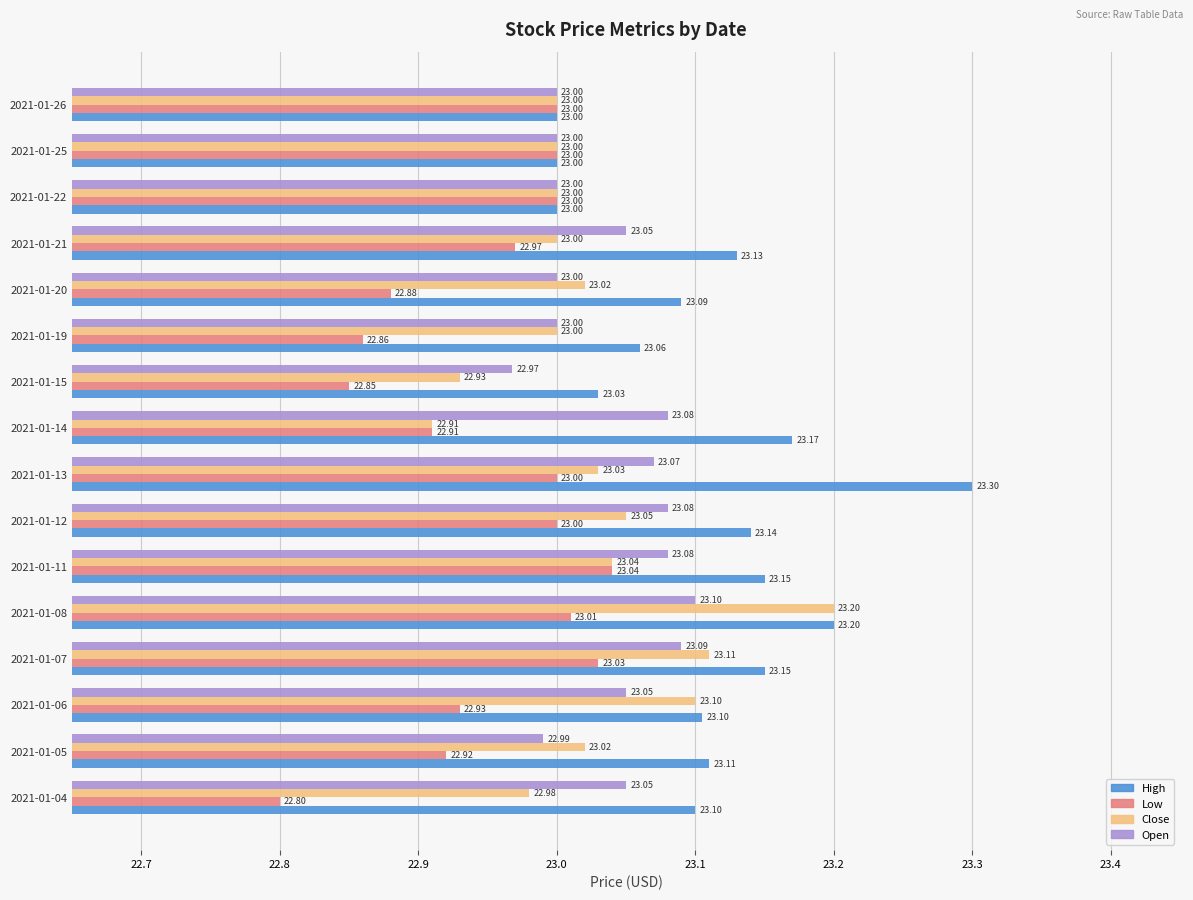

What is the sum of the Open values at 2021-01-12 and 2021-01-07?

46.2